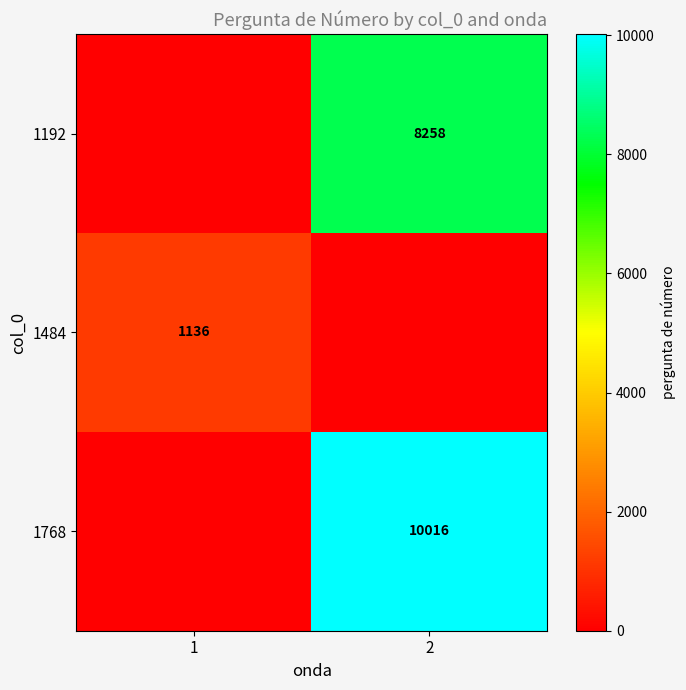

True or false: 1484 has a value of 408 at 1.

False